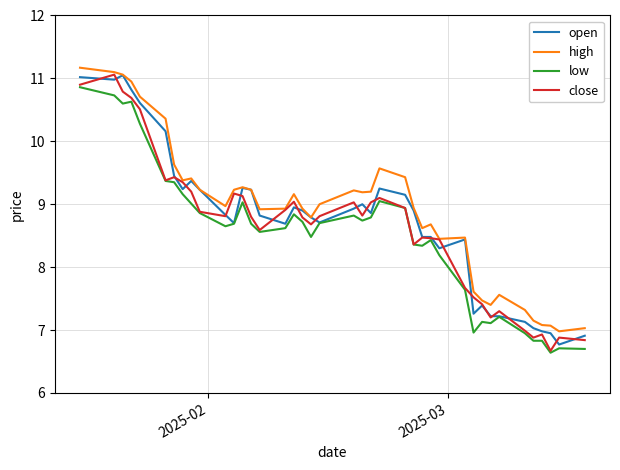

What is the lowest value of the low series?

6.6